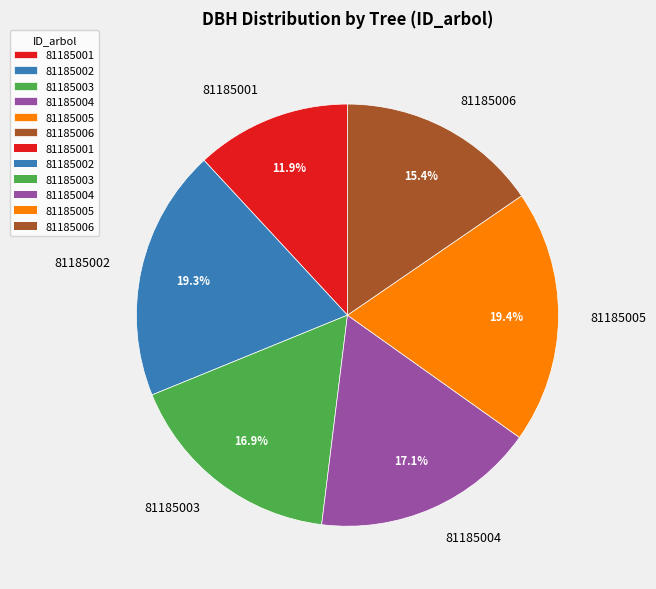

Between 81185006 and 81185003, which is larger?

81185003